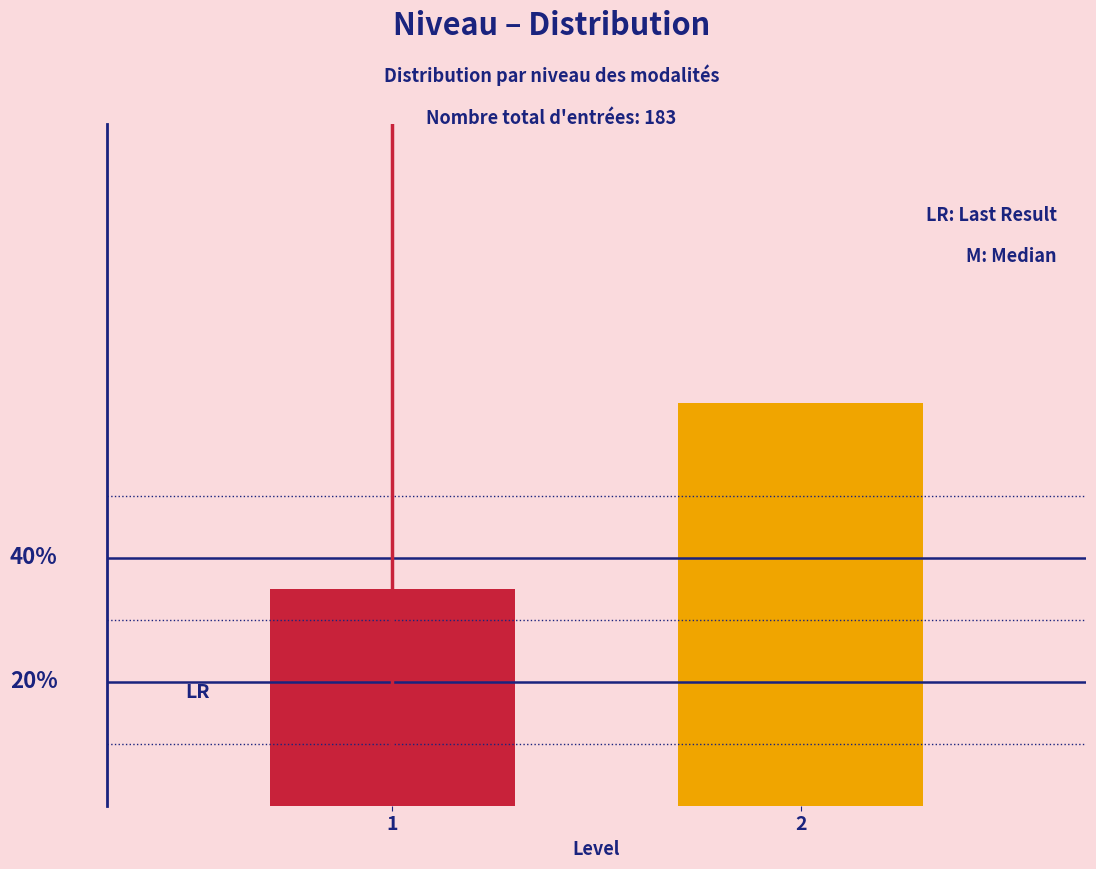

Are the bars horizontal?

No